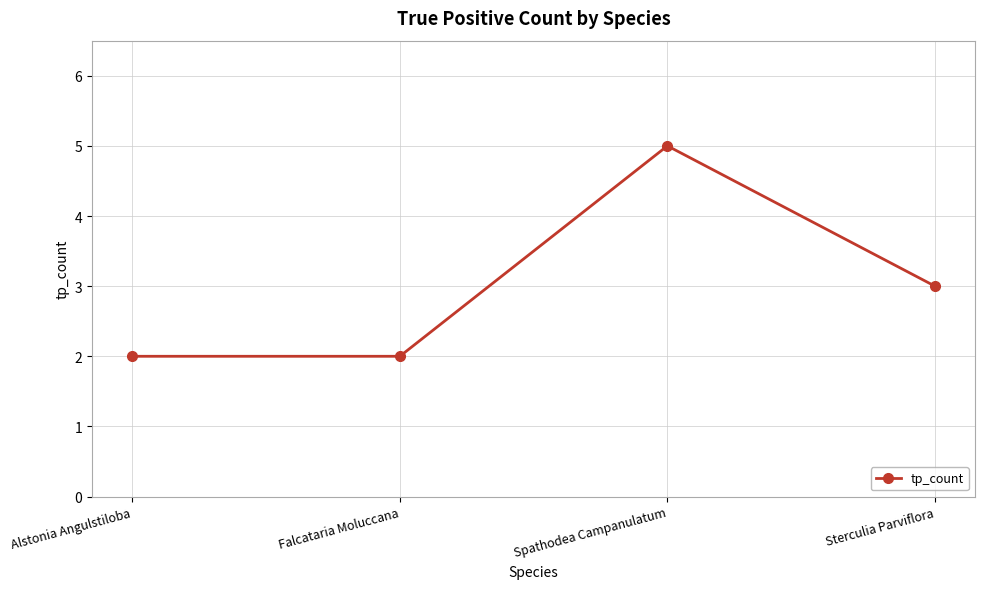

What is the difference between the maximum and minimum values?

3